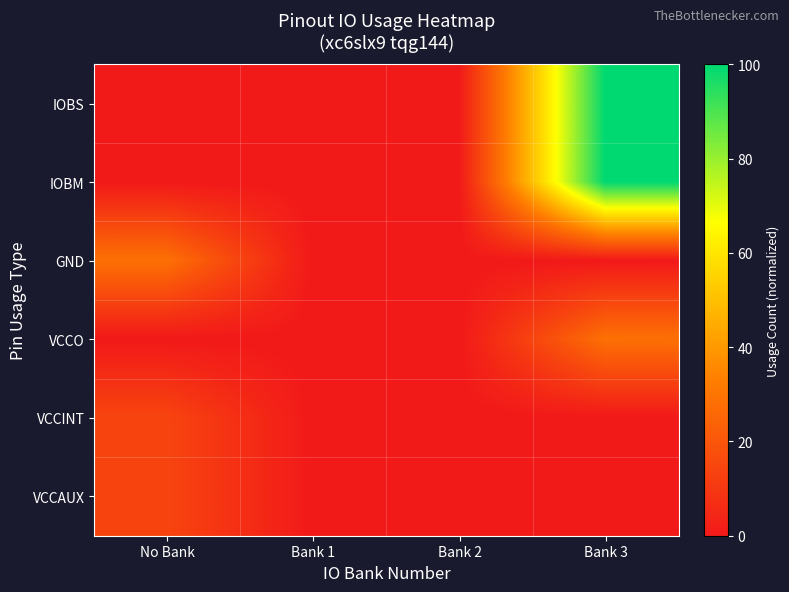

What is the difference between the highest and lowest values at Bank 3?

100.0